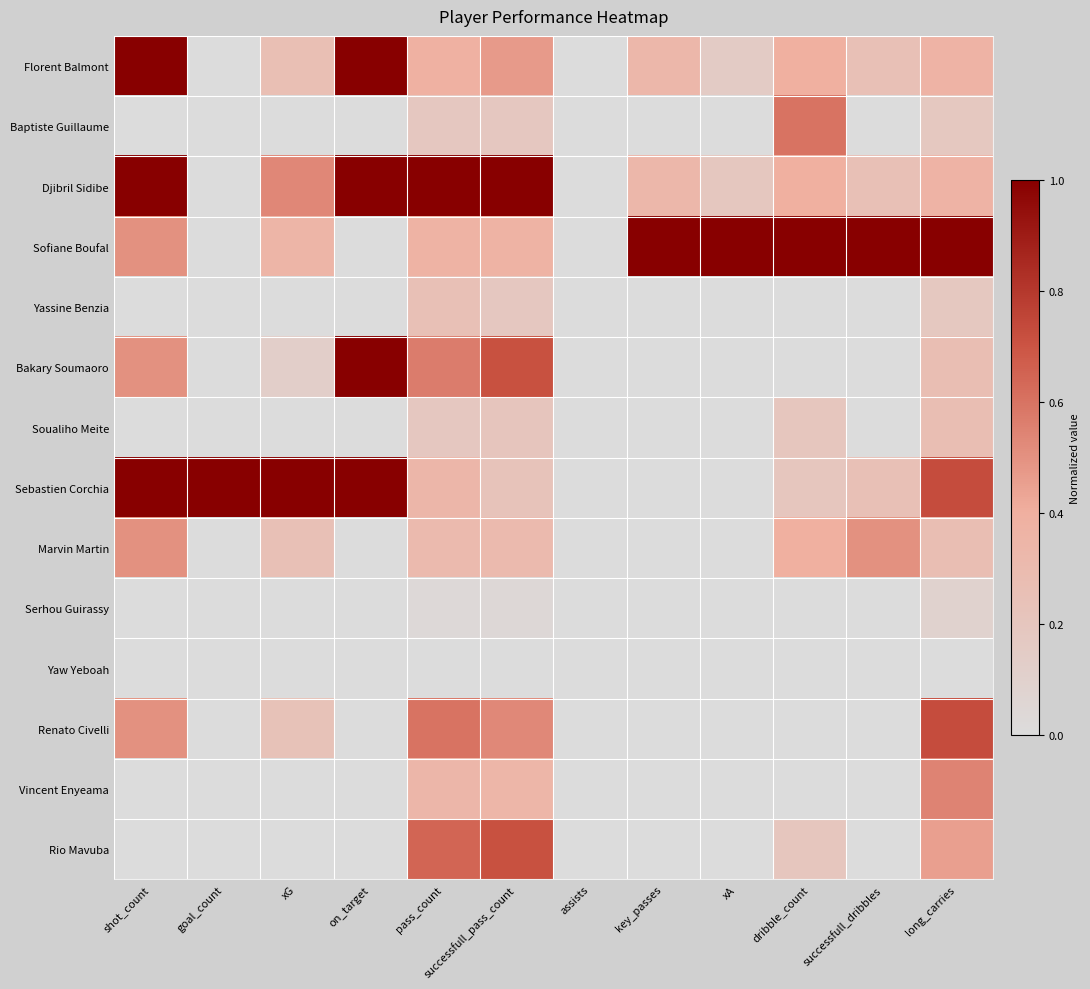

At which category does the chart reach its peak across all series?

shot_count